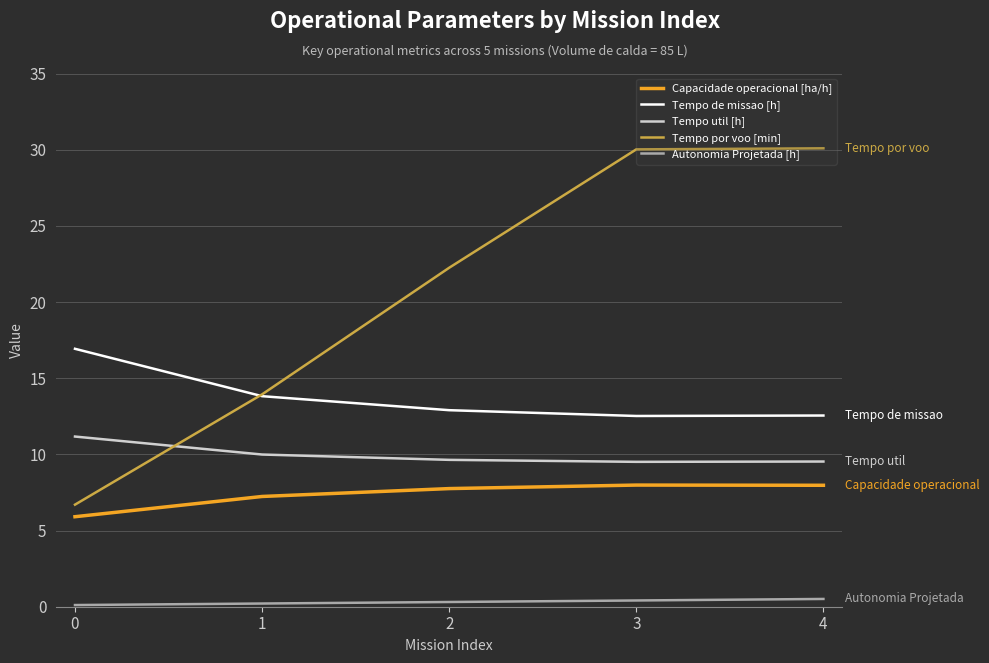

What are all the series names shown in the legend?

Capacidade operacional [ha/h], Tempo de missao [h], Tempo util [h], Tempo por voo [min], Autonomia Projetada [h]